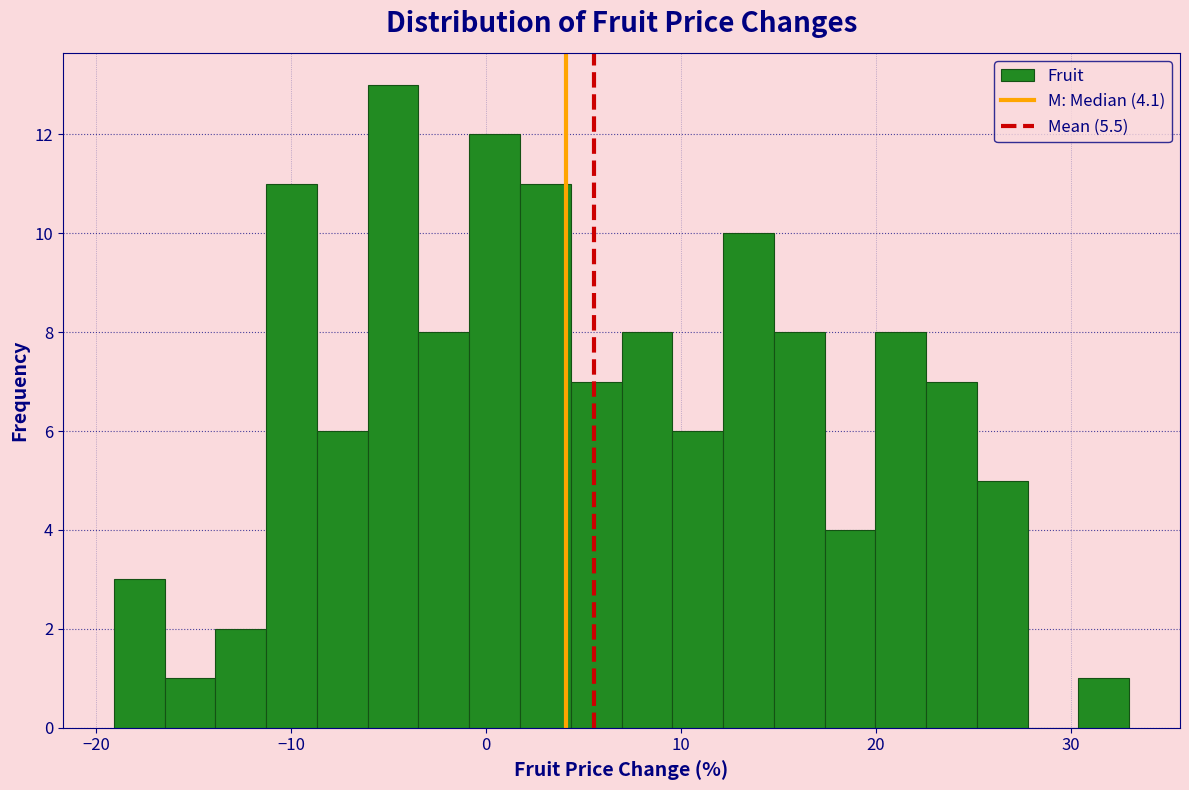

Around what value on the x-axis is the tallest bar? Give the approximate position of its centre, as read against the axis.

-5